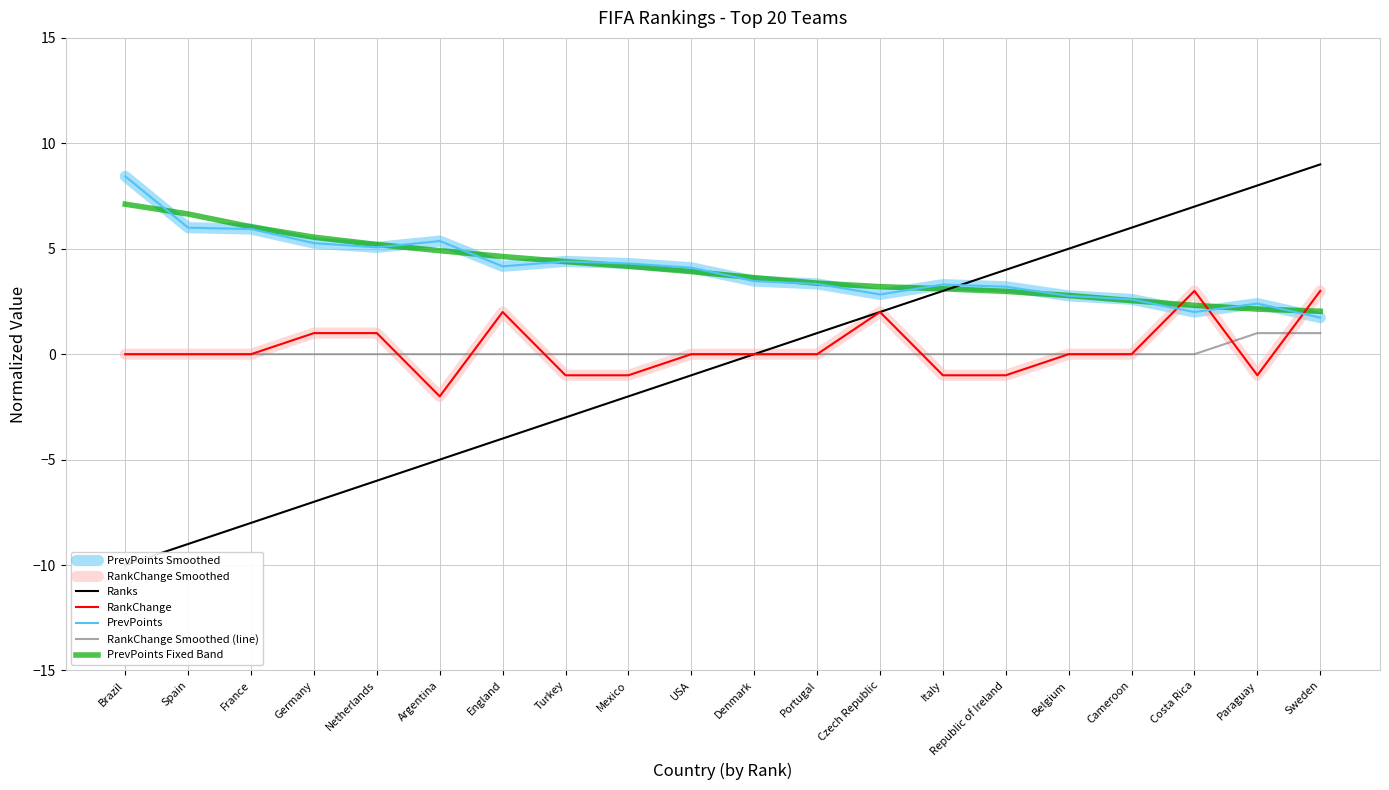

How many lines are shown in the chart?

3